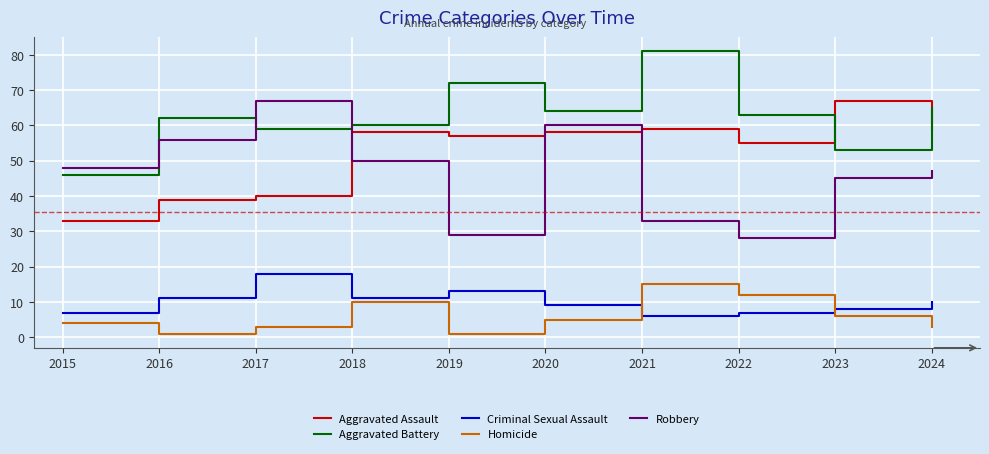

Is the value of Robbery at 2017 greater than the value of Homicide at 2019?

Yes